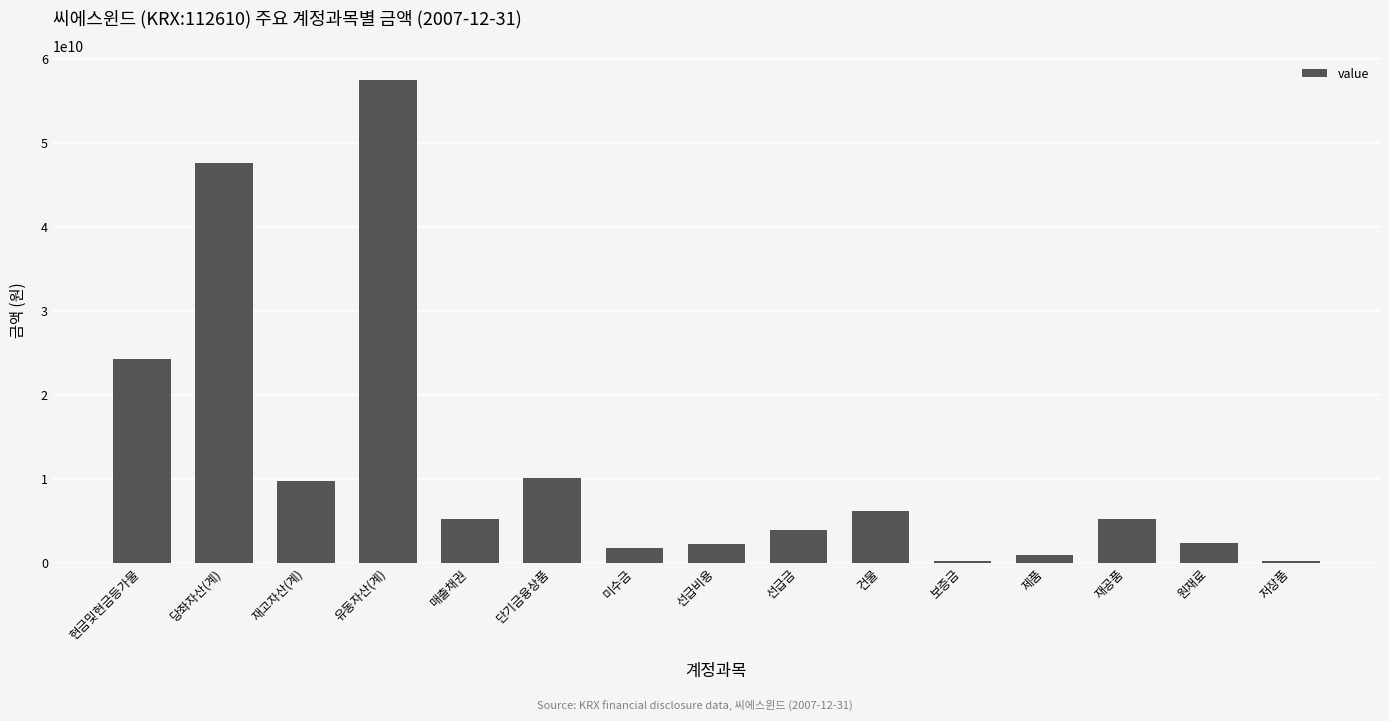

The value at 당좌자산(계) is 47658791000. True or false?

True